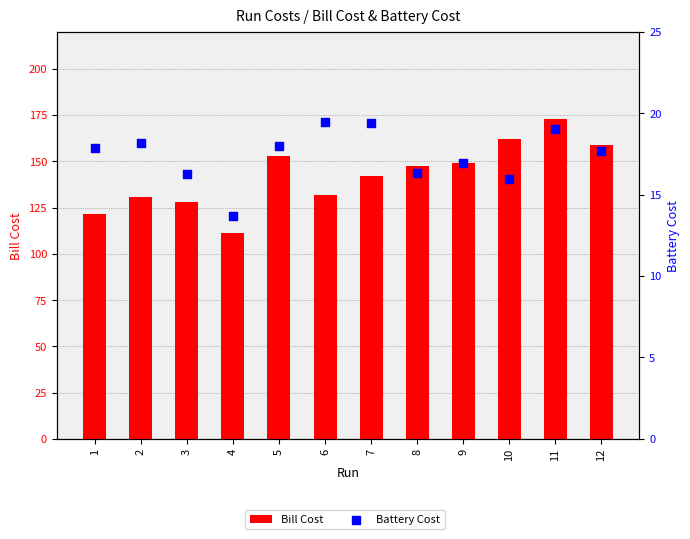

Is the value of Battery Cost at 3 greater than the value of Bill Cost at 3?

No